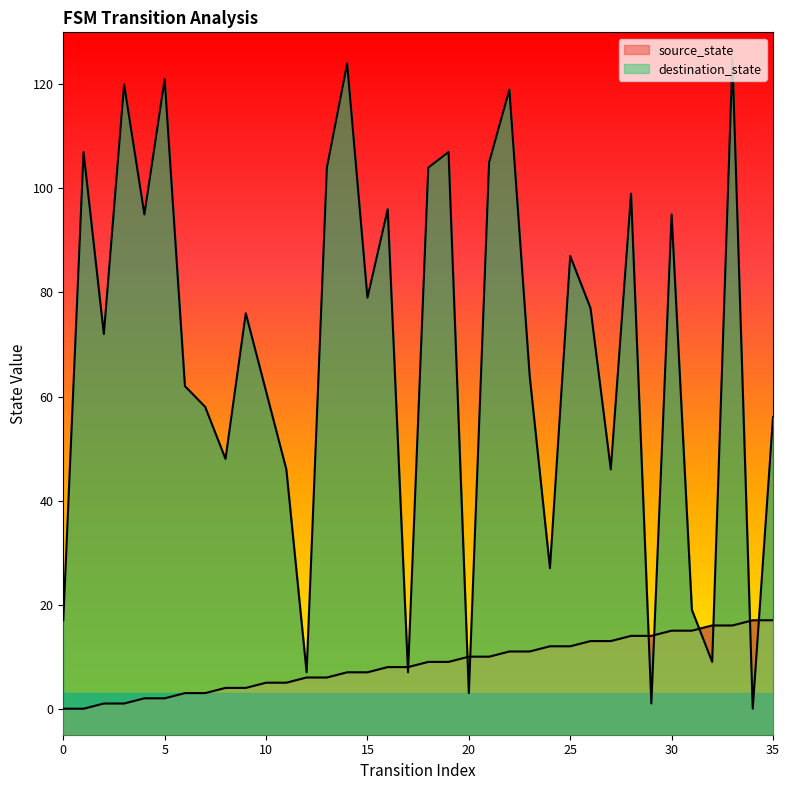

What is the average value of the destination_state series?

68